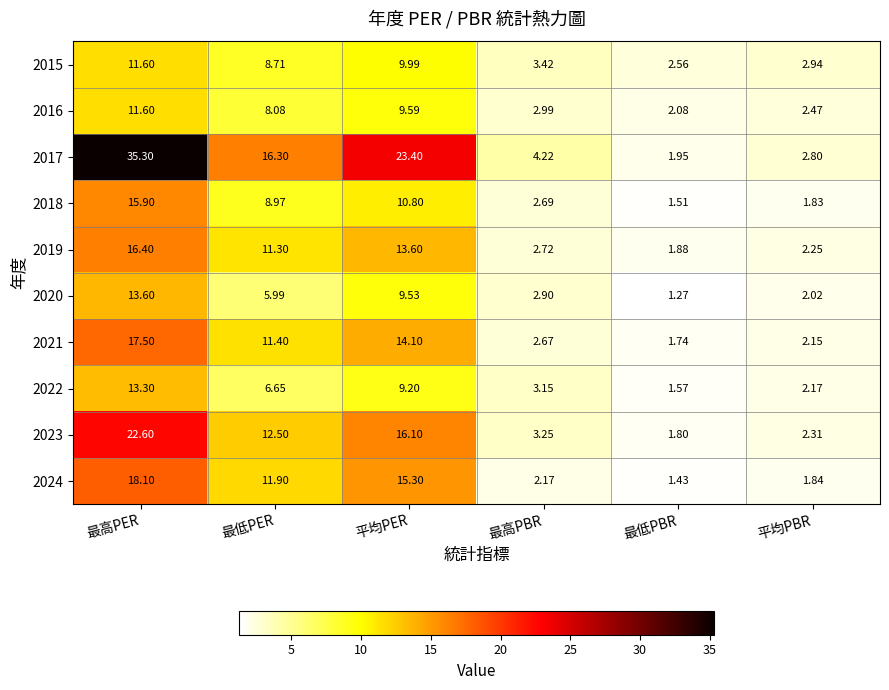

Which series changed the most between 最低PER and 平均PER?

2017